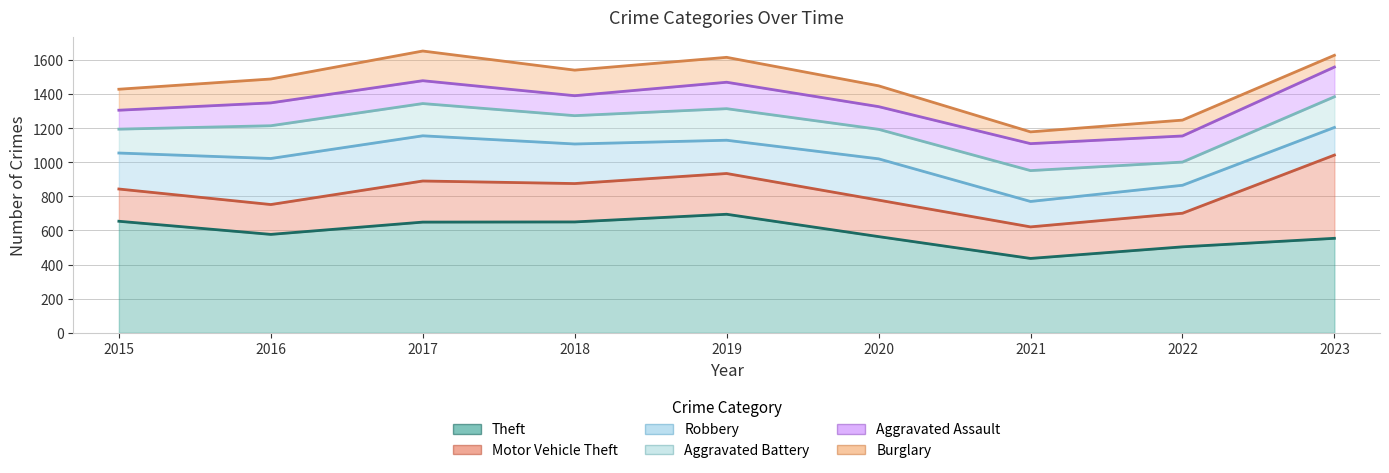

Which series has the largest range (max minus min)?

Motor Vehicle Theft